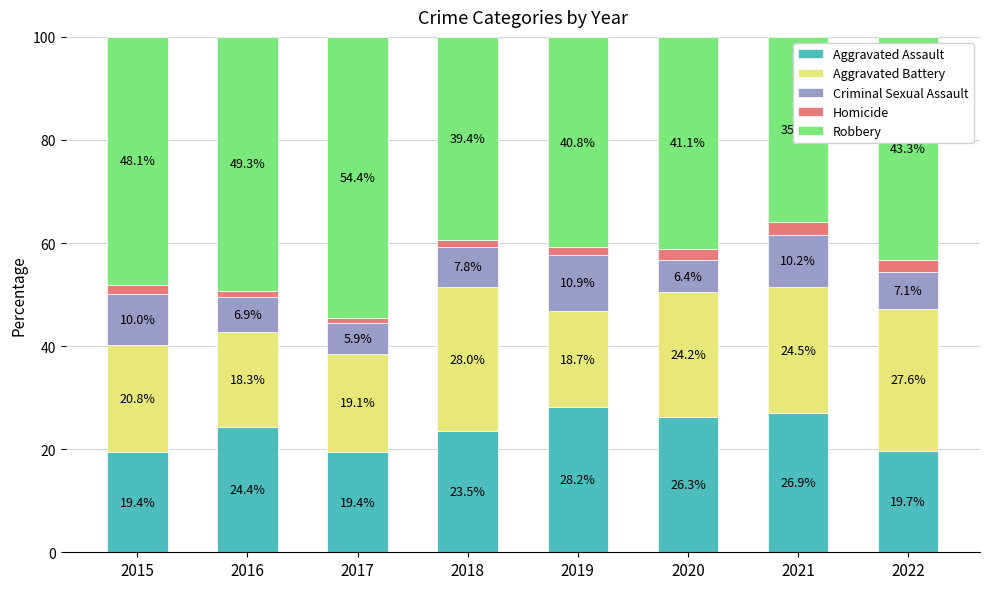

The value of Aggravated Assault at 2018 is 23.5. True or false?

True